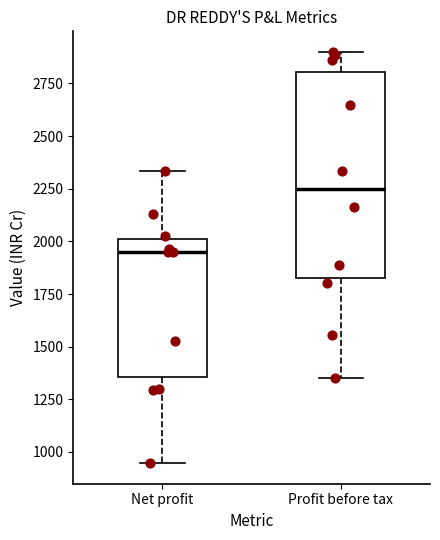

Reading left to right, transcribe this box plot: for each box, give where its median line is, the range the box spans, and where its two whiskers end, as read against the y-axis. The values are not printed on the chart, so give them approximately, as read against the axis.

Net profit: median 1950, box 1350 to 2000, whiskers 950 to 2350
Profit before tax: median 2250, box 1800 to 2800, whiskers 1350 to 2900